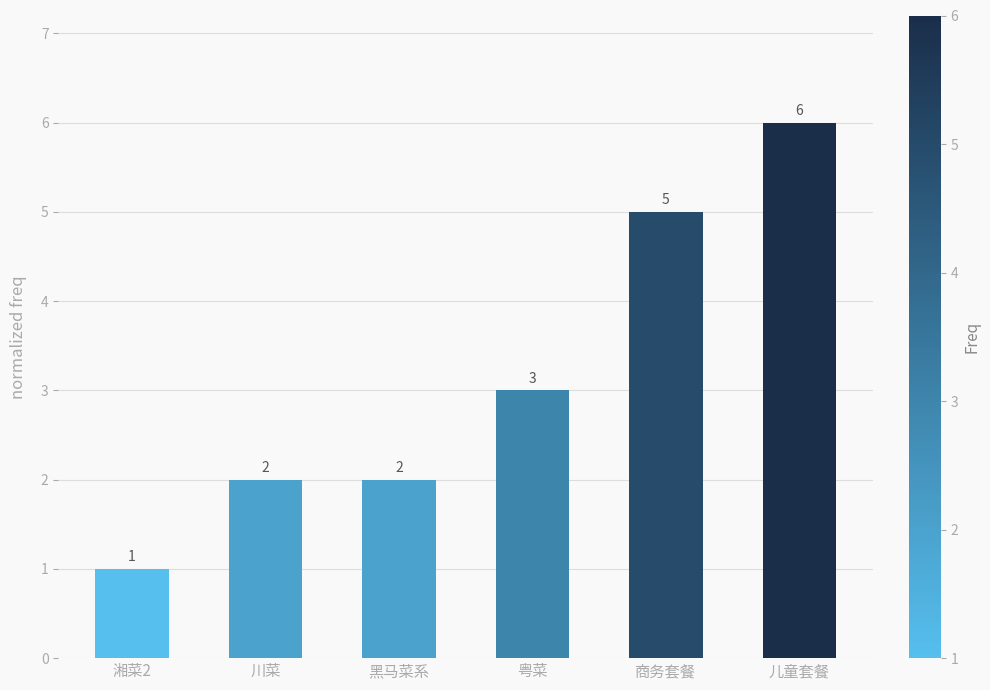

Which category has the lowest value across all series?

湘菜2